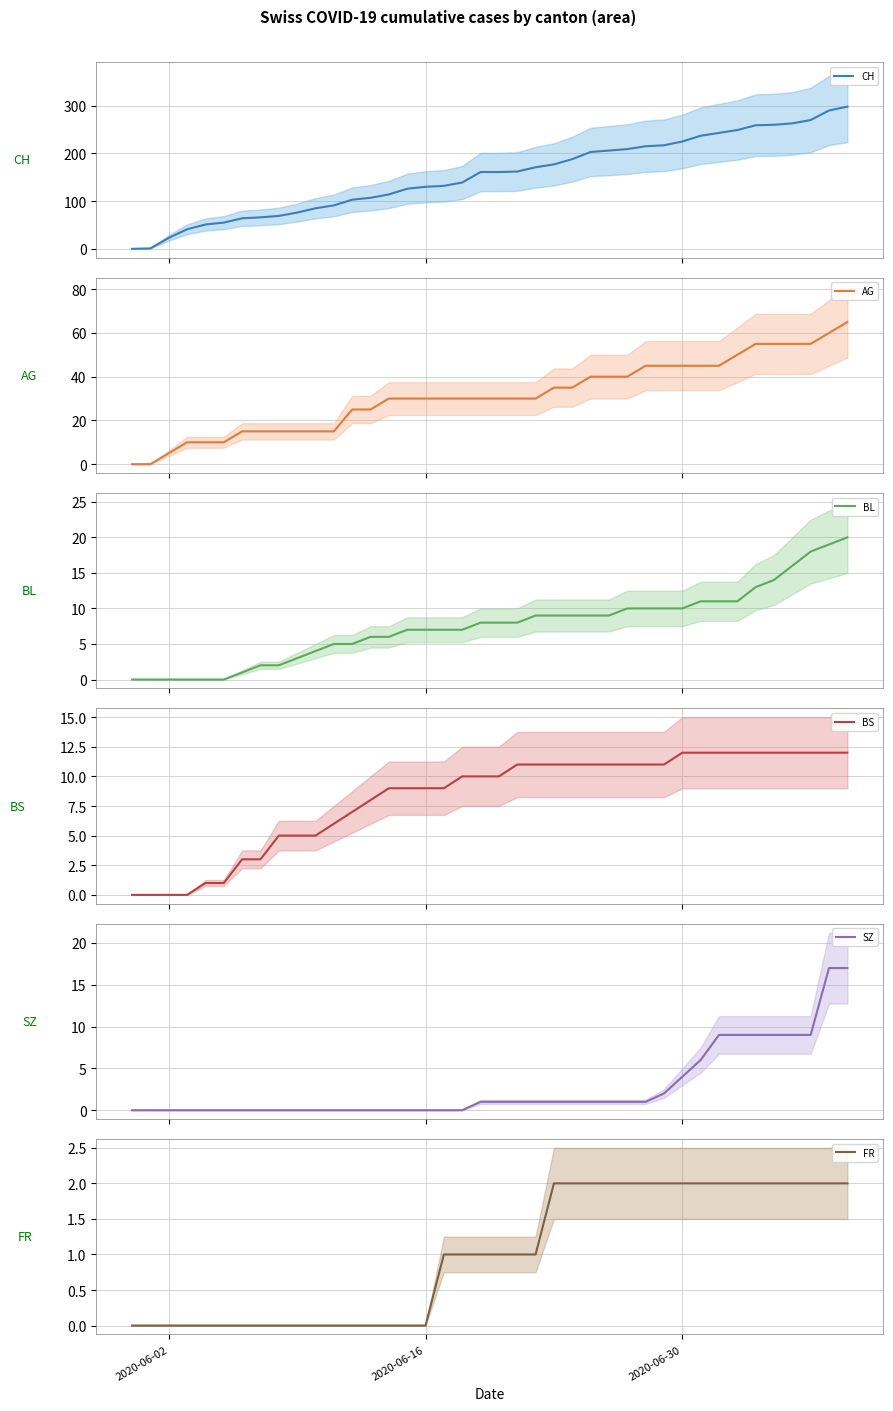

List the series in order of their peak value, highest first.

CH, AG, BL, SZ, BS, FR